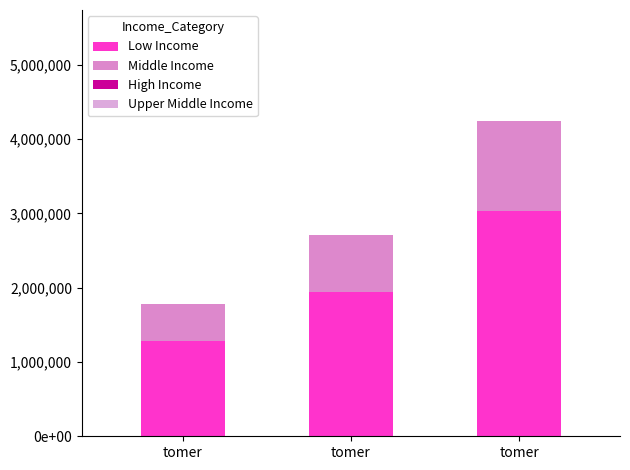

What is the approximate value of Middle Income at tomer, to the nearest 50?

1214400